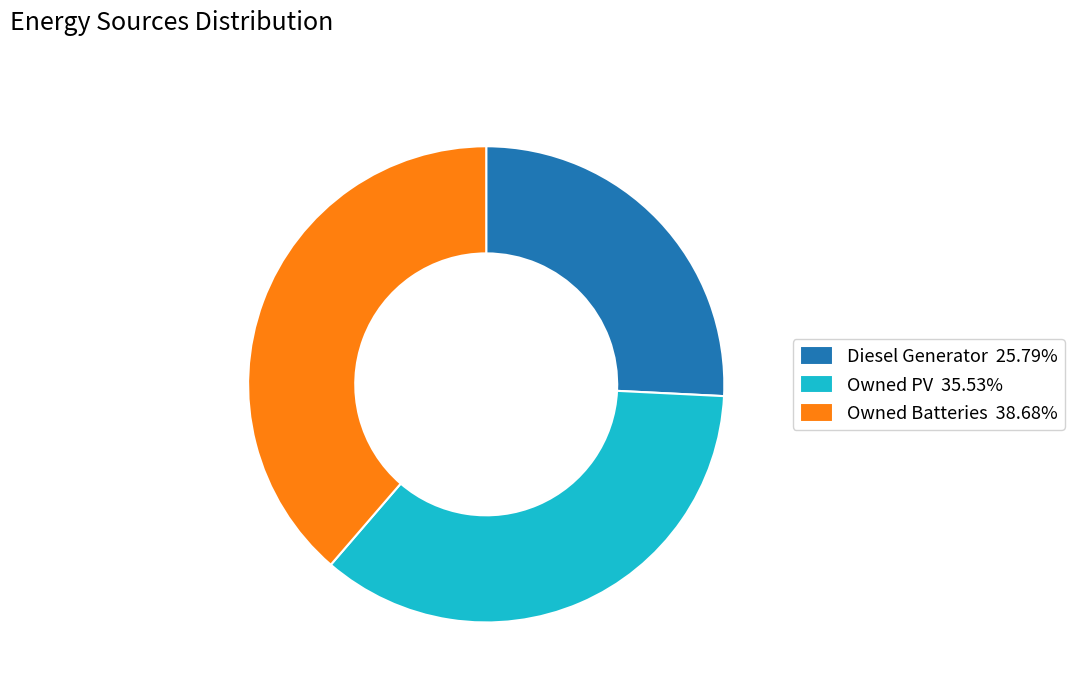

Between Diesel Generator and Owned Batteries, which is larger?

Owned Batteries